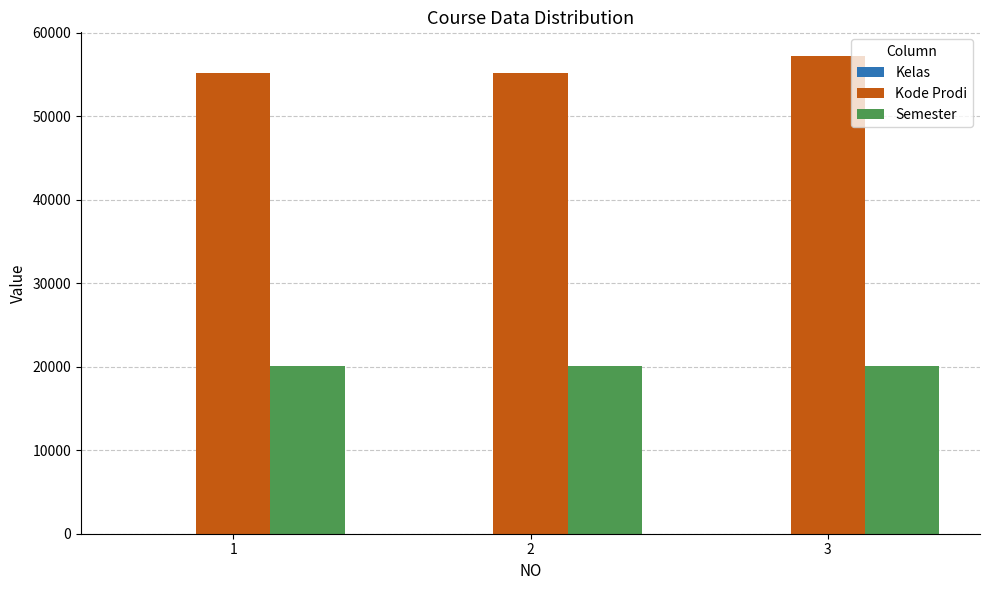

What is the maximum value shown in the chart?

57201